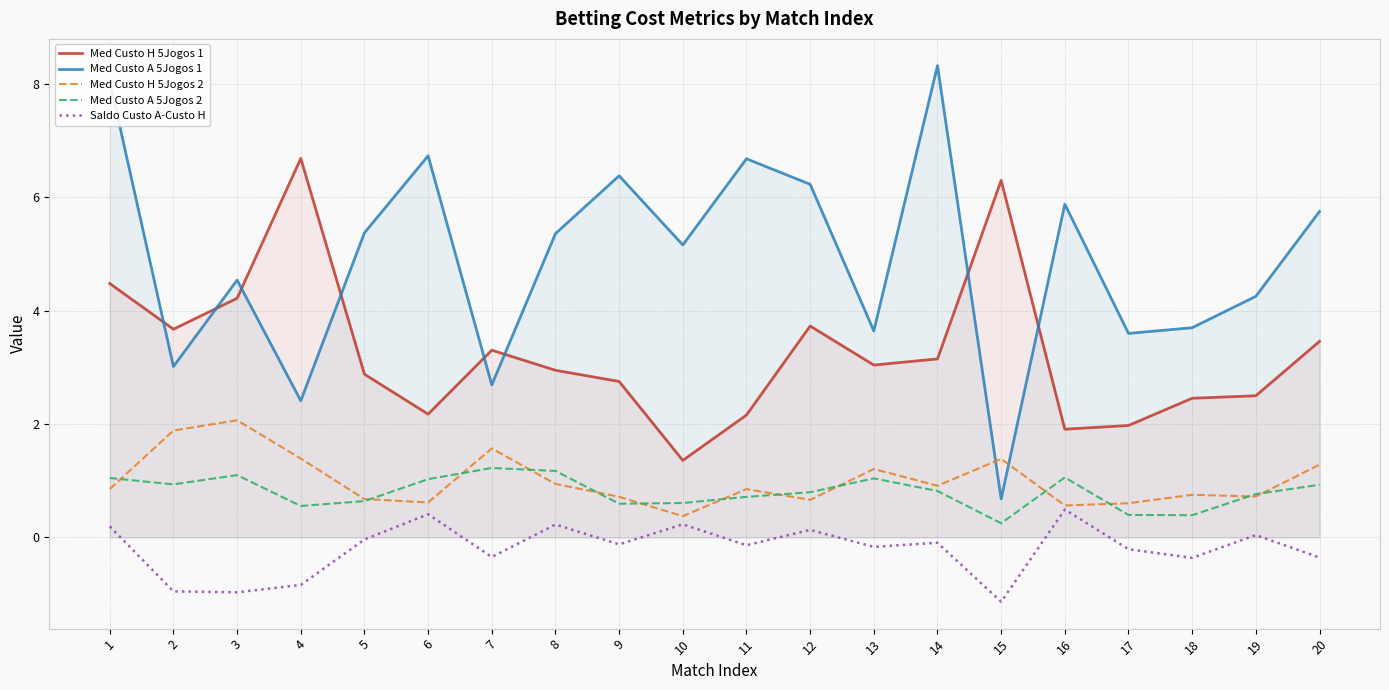

At which label does Med Custo A 5Jogos 2 reach its peak?

7